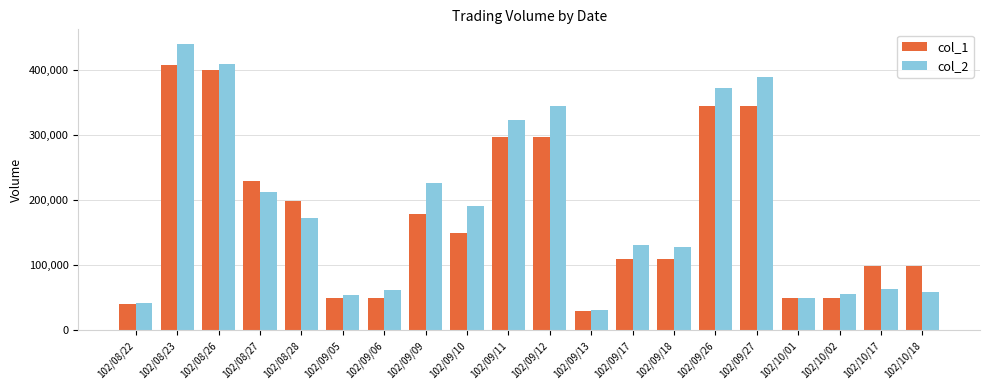

How many series are shown in this chart?

2